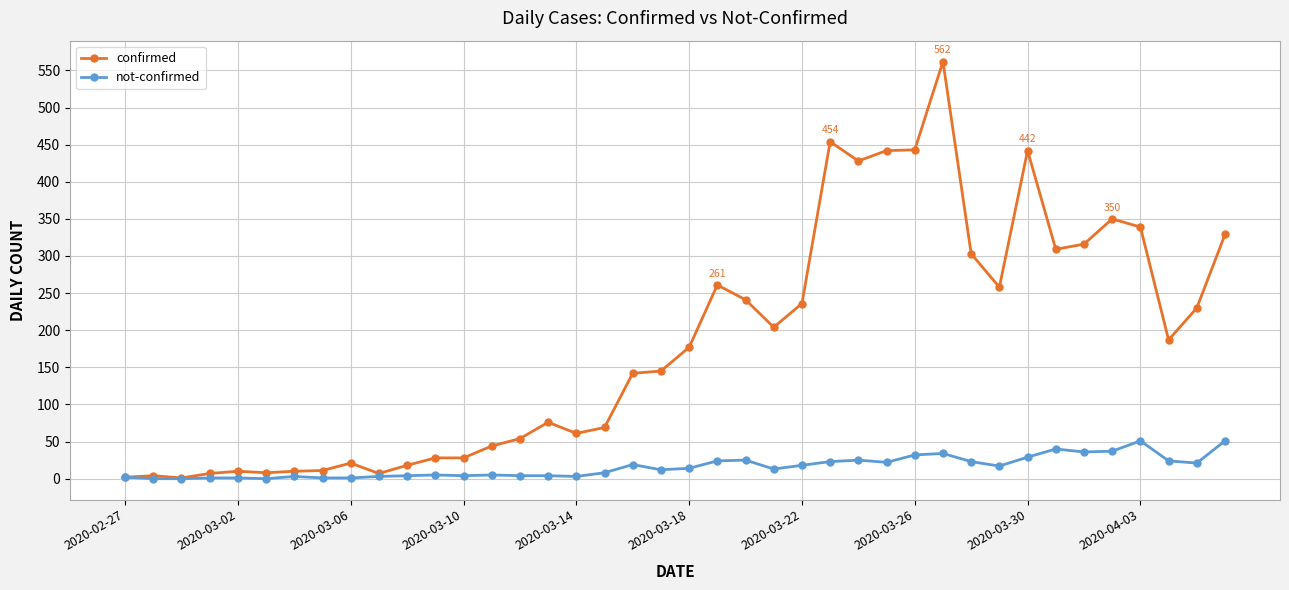

What is the greatest value displayed?

562